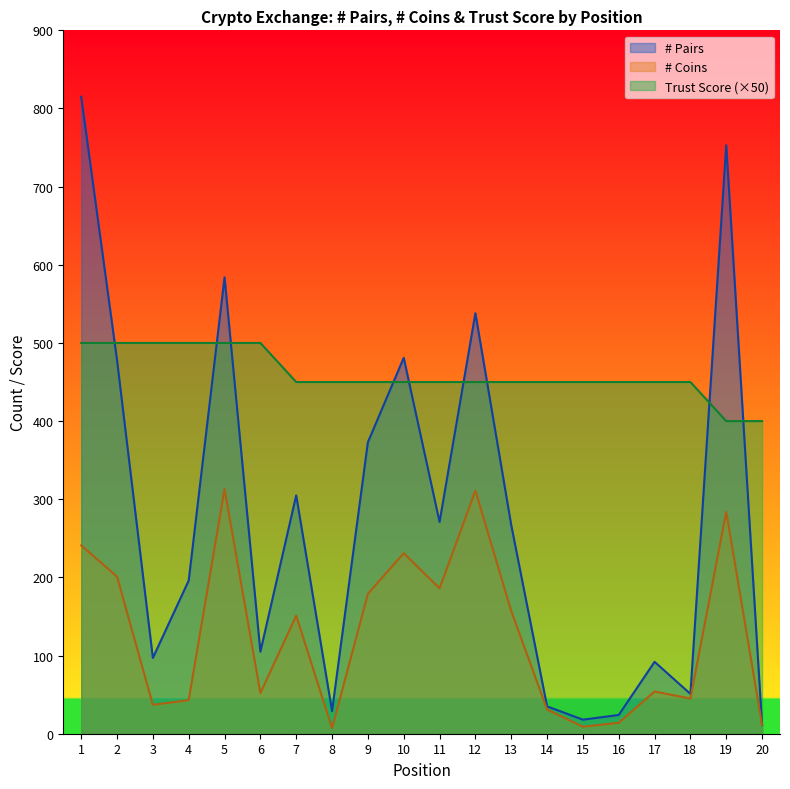

True or false: Trust Score and # Coins intersect in this chart.

False